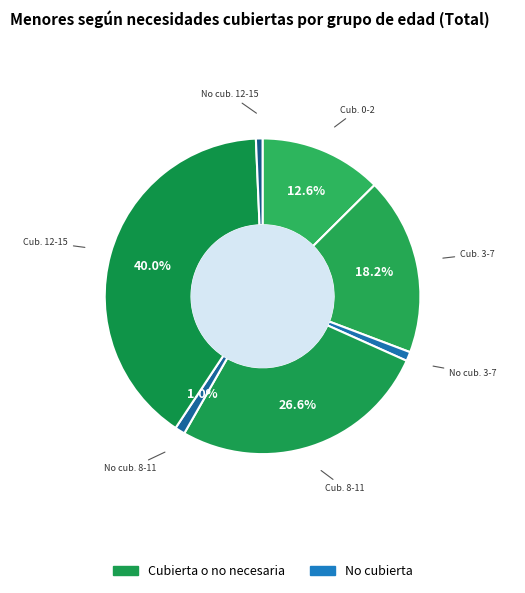

How many slices are in this pie chart?

7